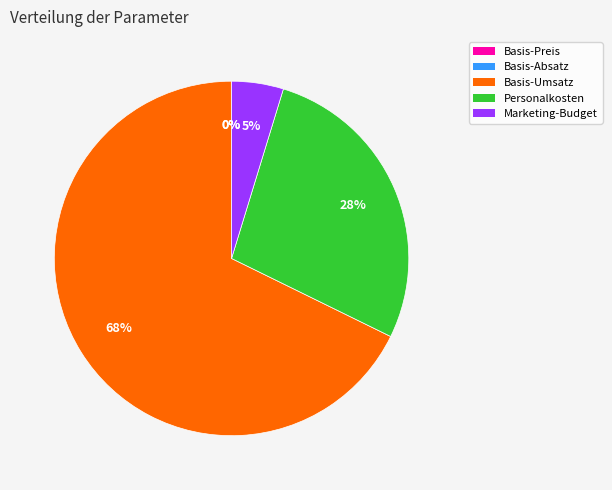

Is it true that Basis-Umsatz is 68% of the pie?

True